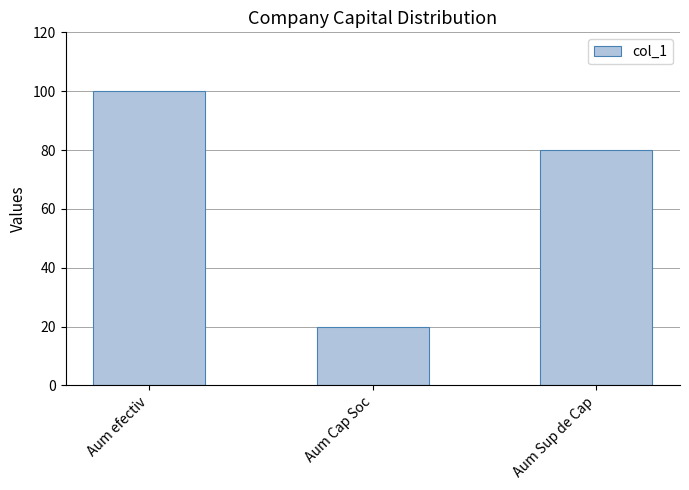

List the labels in order of value, largest first.

Aum efectiv, Aum Sup de Cap, Aum Cap Soc